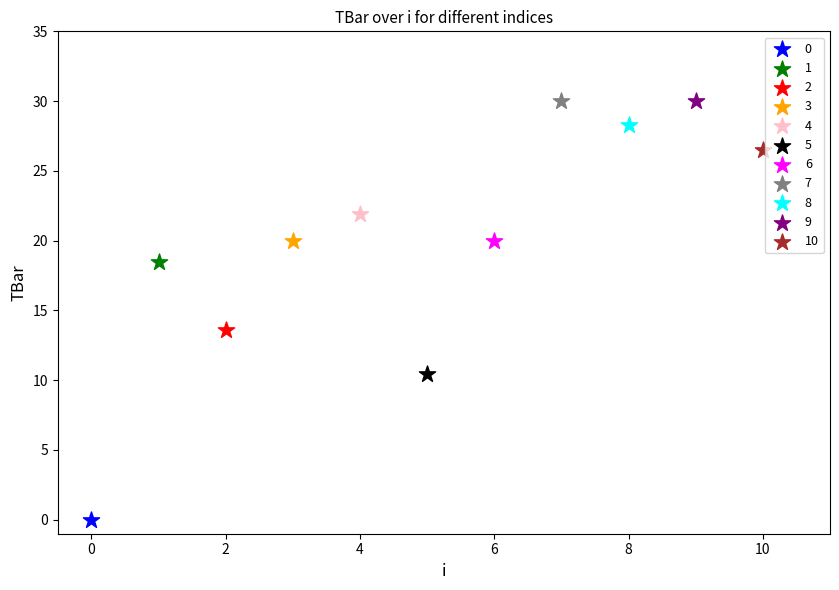

What are all the series names shown in the legend?

0, 1, 2, 3, 4, 5, 6, 7, 8, 9, 10